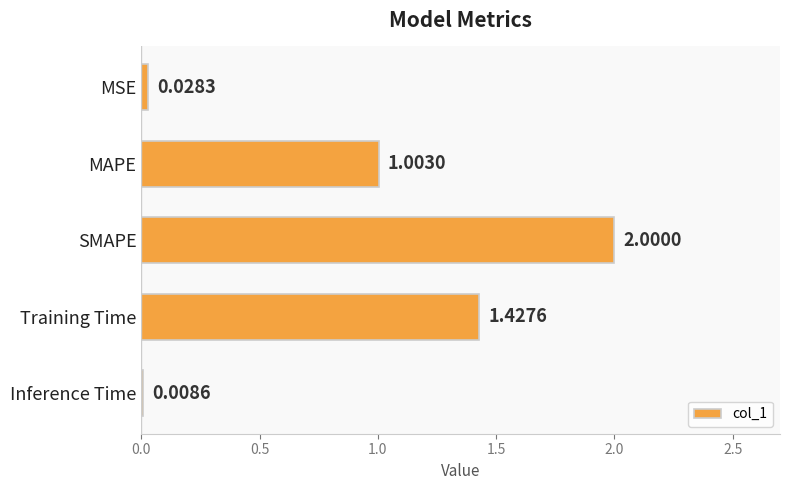

At which category does the chart reach its minimum across all series?

Inference Time